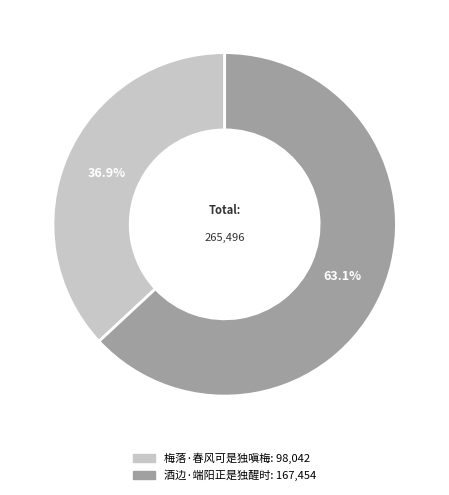

How many slices are in this pie chart?

2